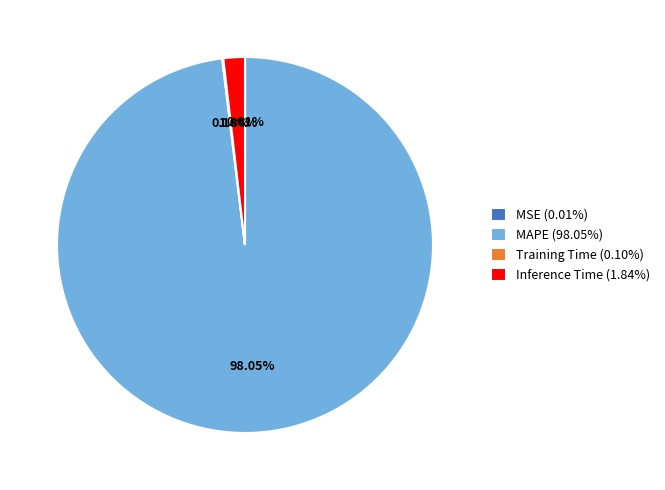

Which category accounts for the majority?

MAPE (98.05%)